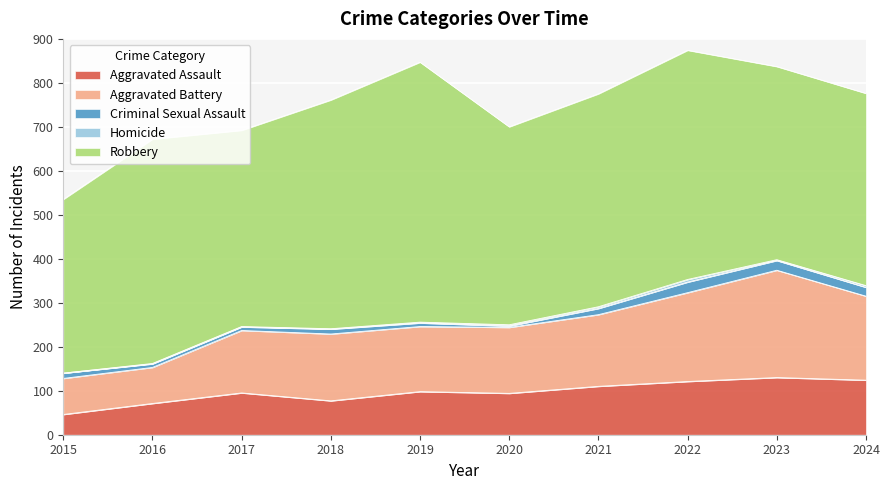

What is the sum of the Homicide values at 2021 and 2019?

6